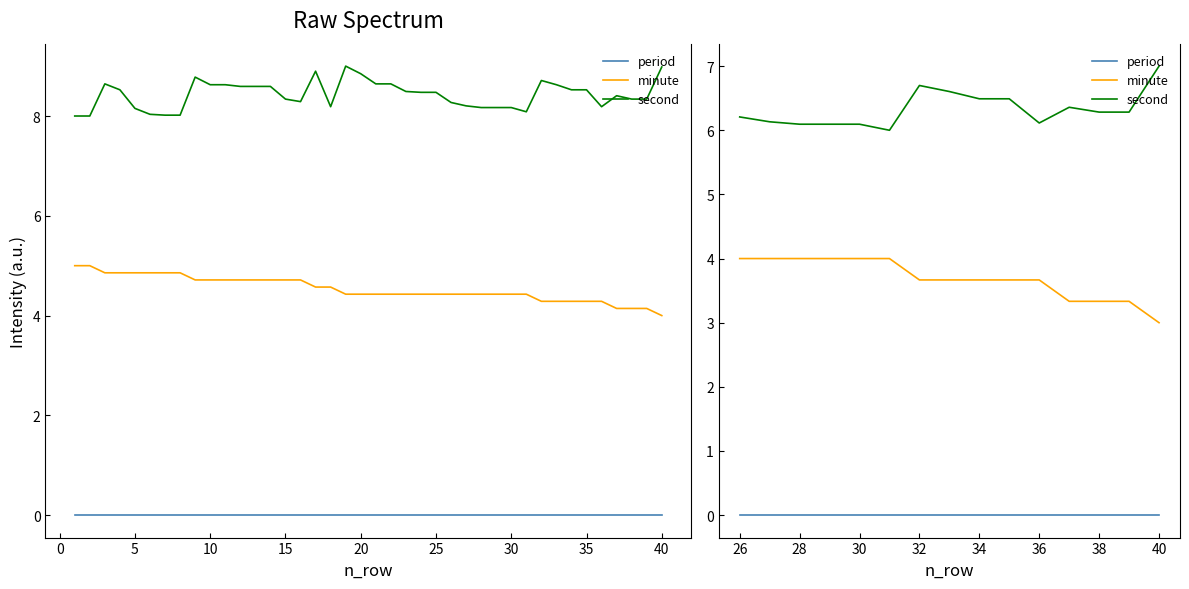

What is the average value of the minute series?

3.7